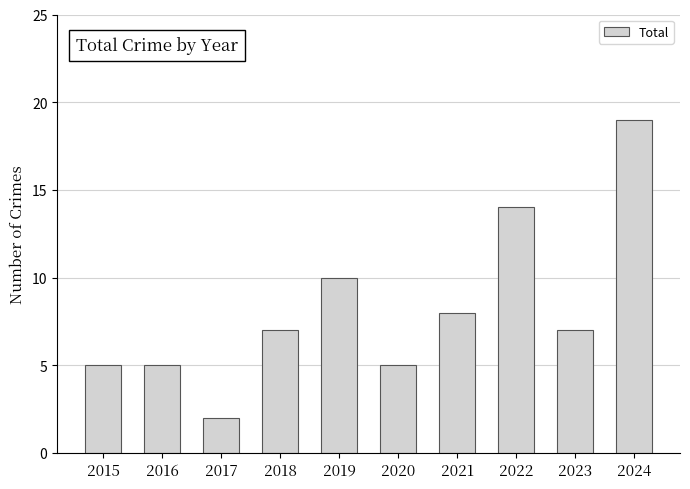

Read the value at 2017.

2